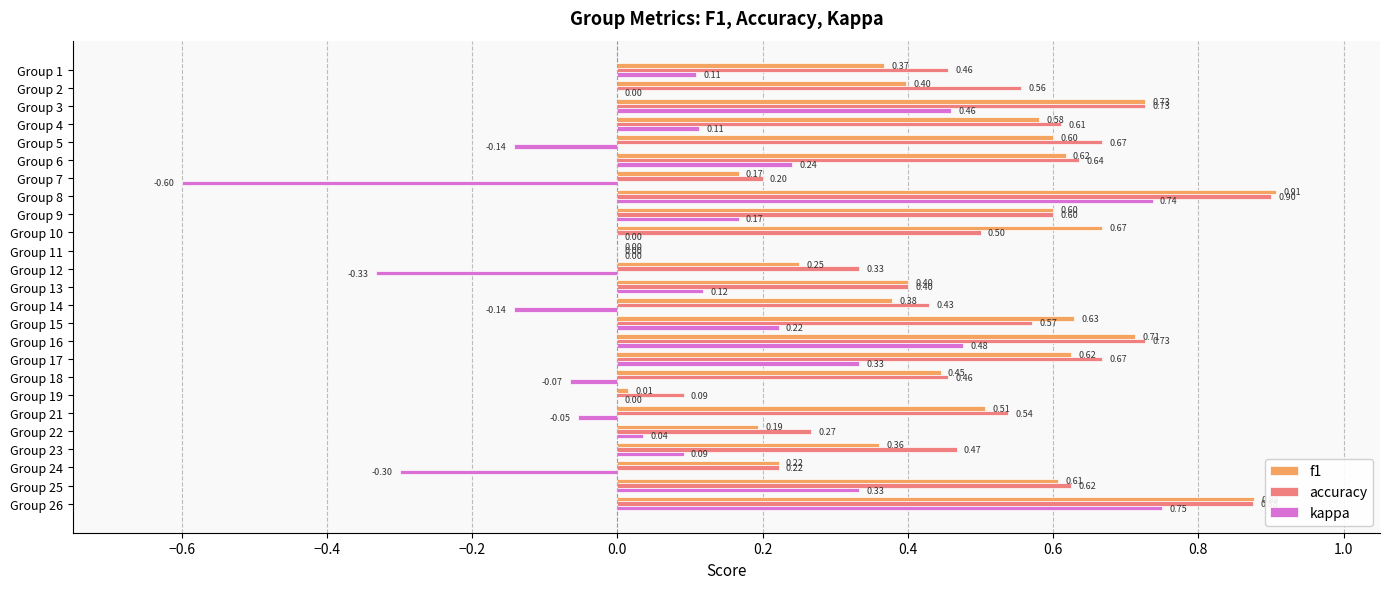

Between Group 7 and Group 13, which series saw the biggest shift?

kappa